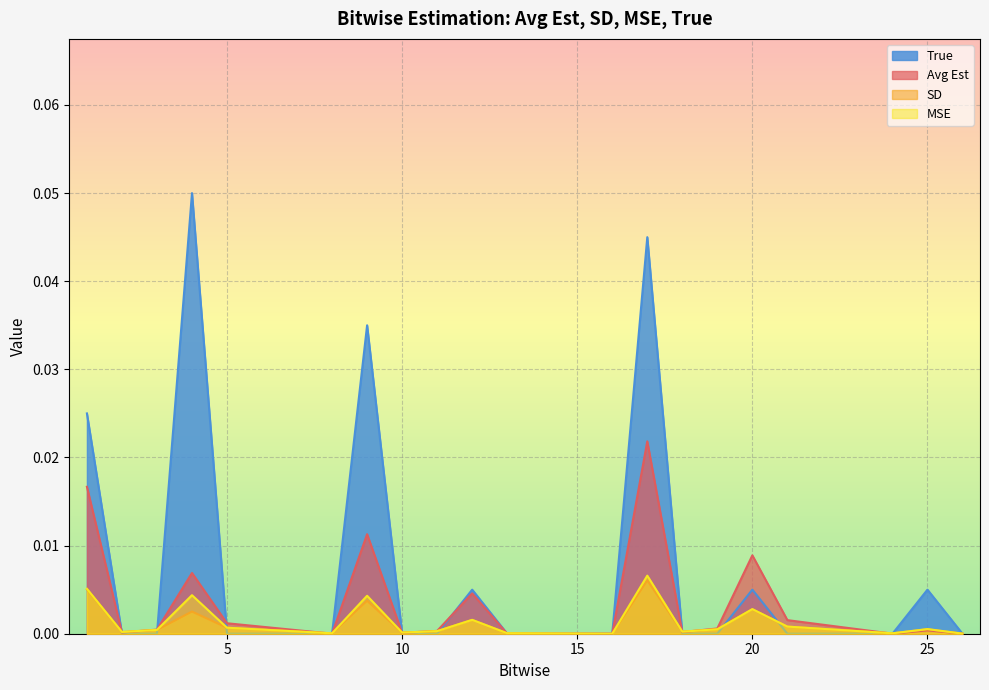

True or false: SD has more than 2 interior local peaks.

True